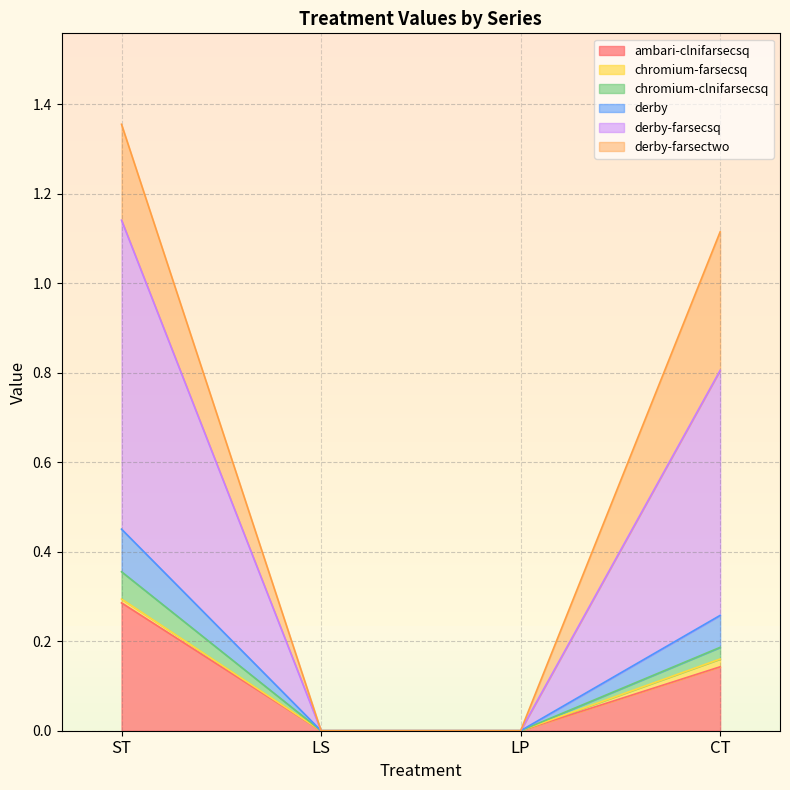

Does the chart have visible grid lines?

Yes